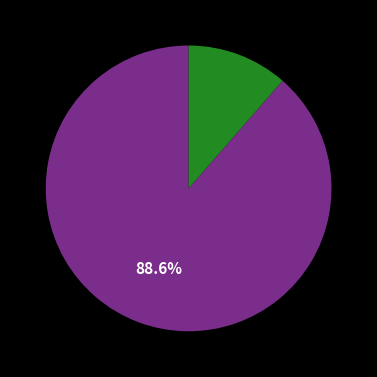

Does any single category account for the majority?

Yes